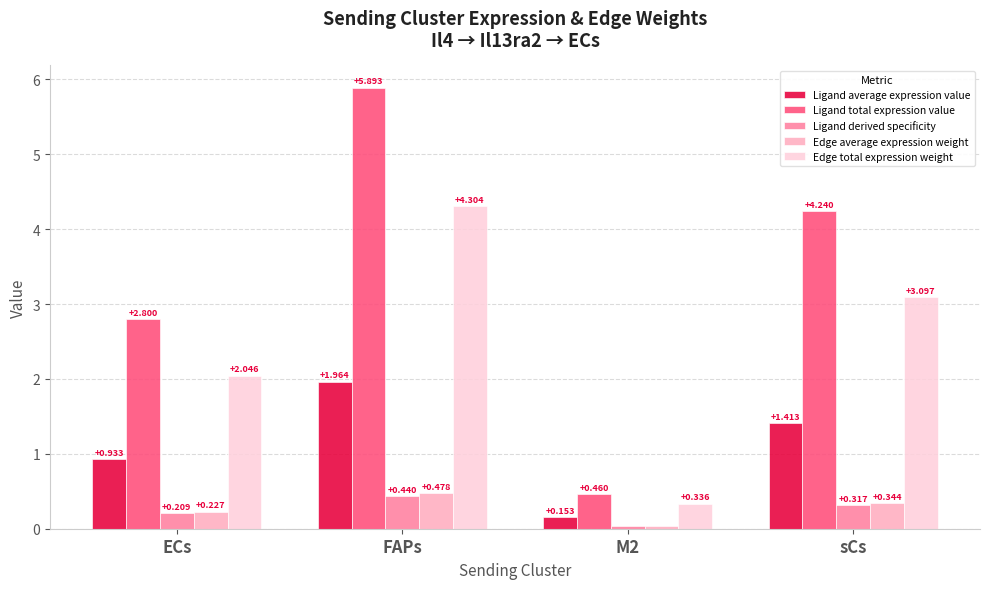

How many groups of bars are there?

4